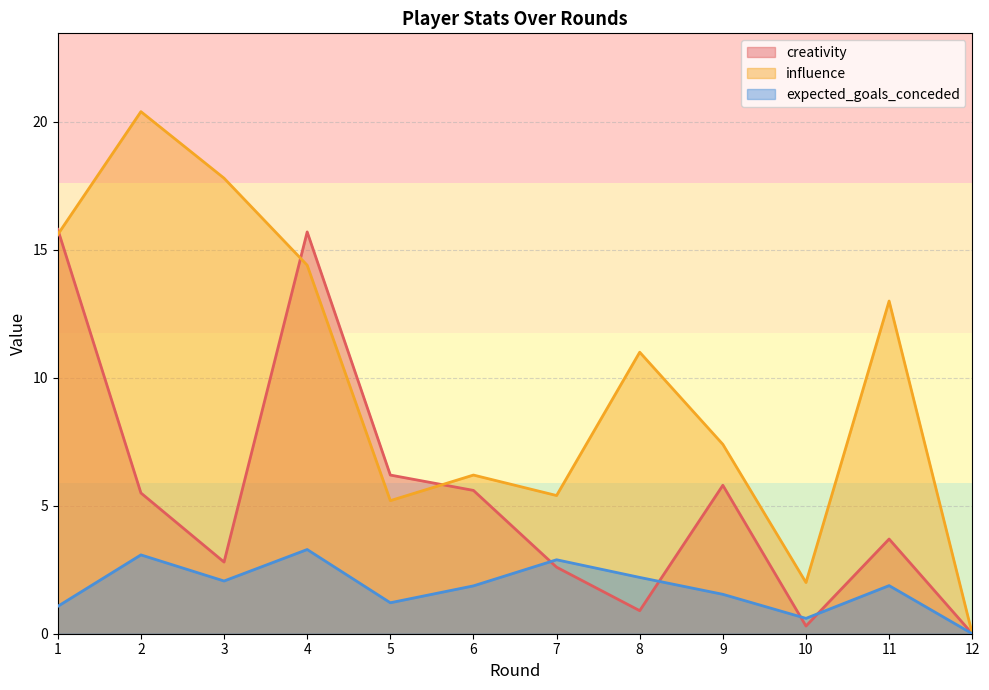

What is the highest value of the expected_goals_conceded series?

3.3